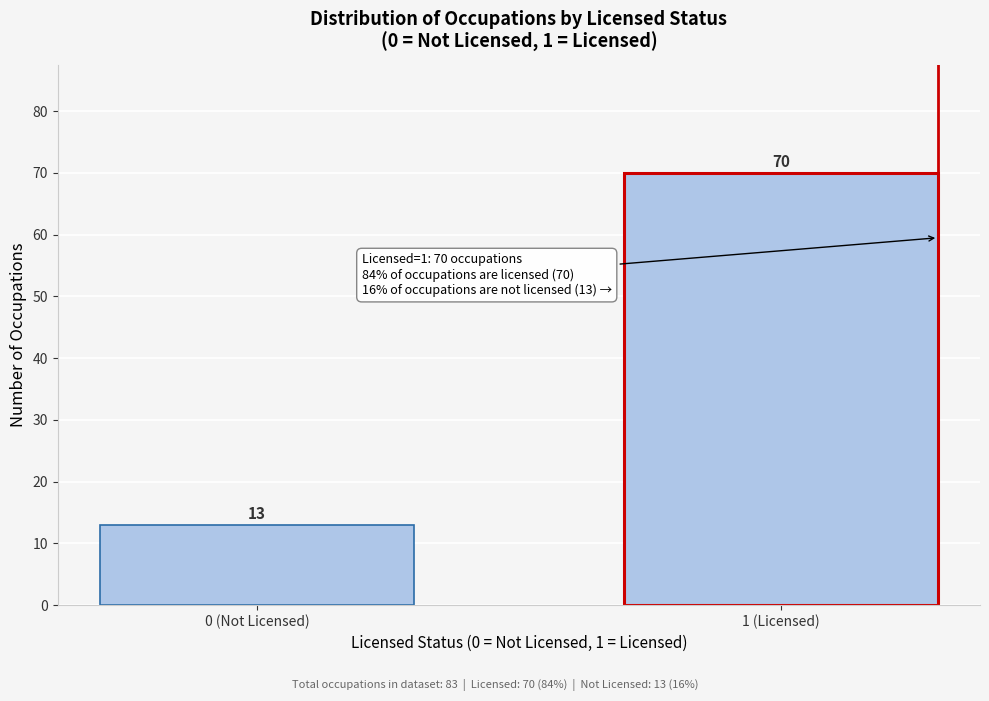

Reading left to right, list all the values displayed in this chart.

13	70